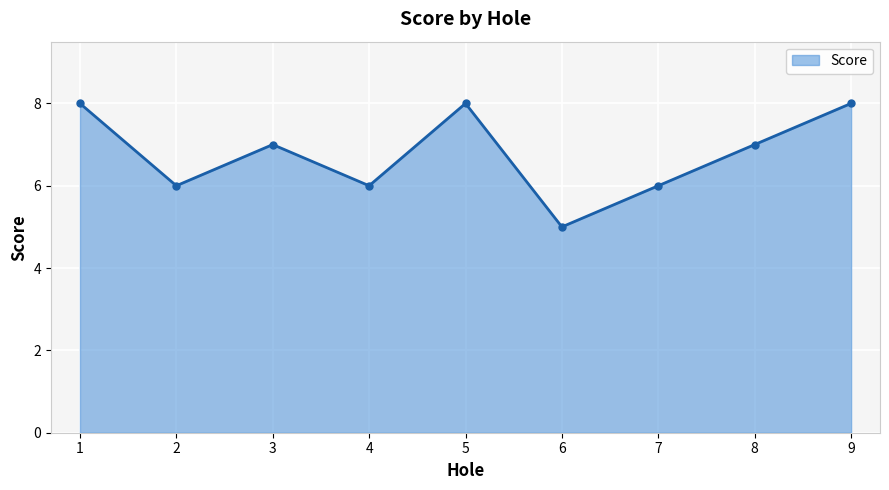

What is the difference between the maximum and minimum values?

3